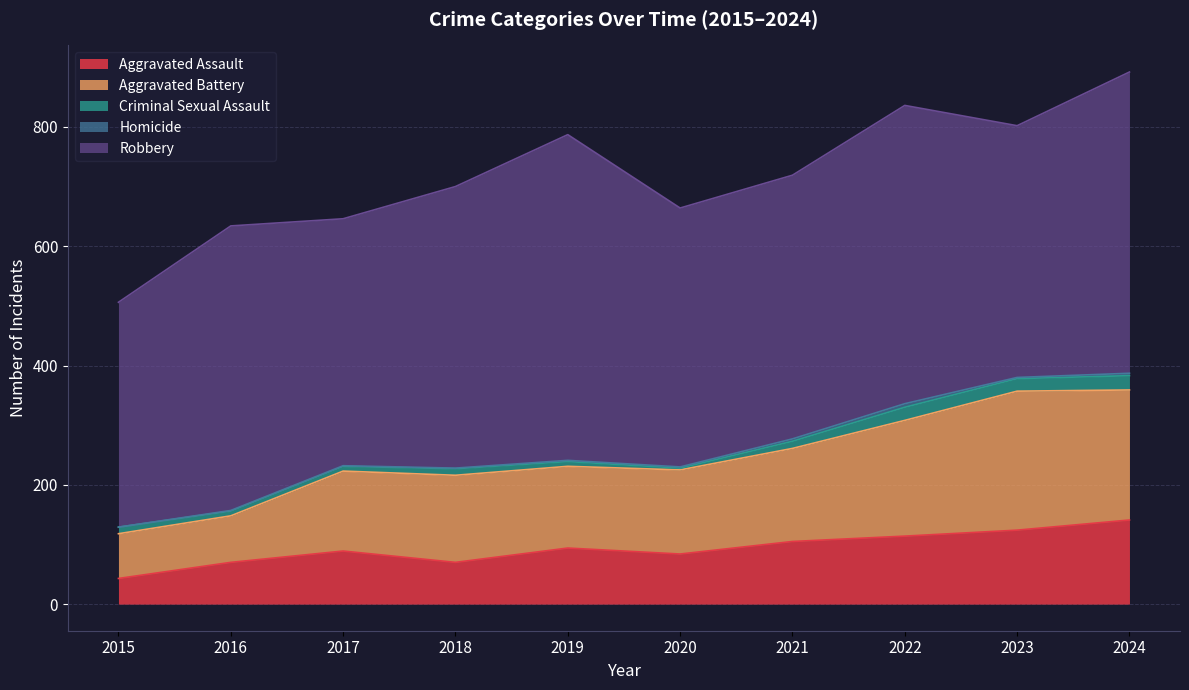

Is the value of Robbery at 2015 greater than the value of Aggravated Battery at 2021?

Yes